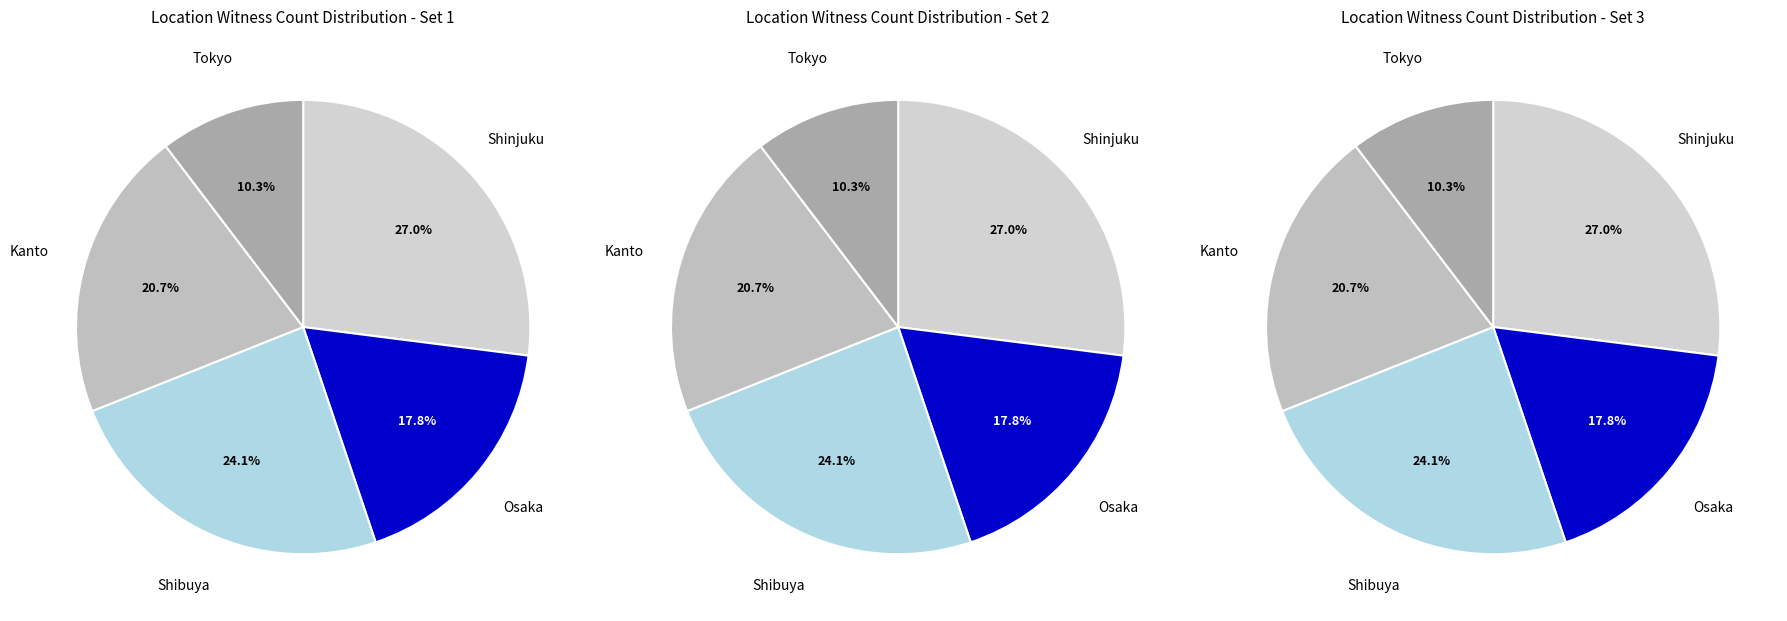

Is there a majority slice in this chart?

No